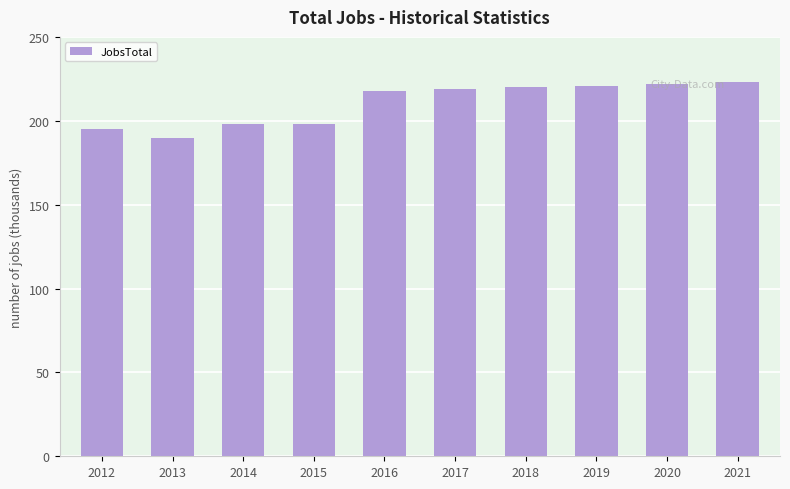

What is the value of the 10th bar from the left?

223